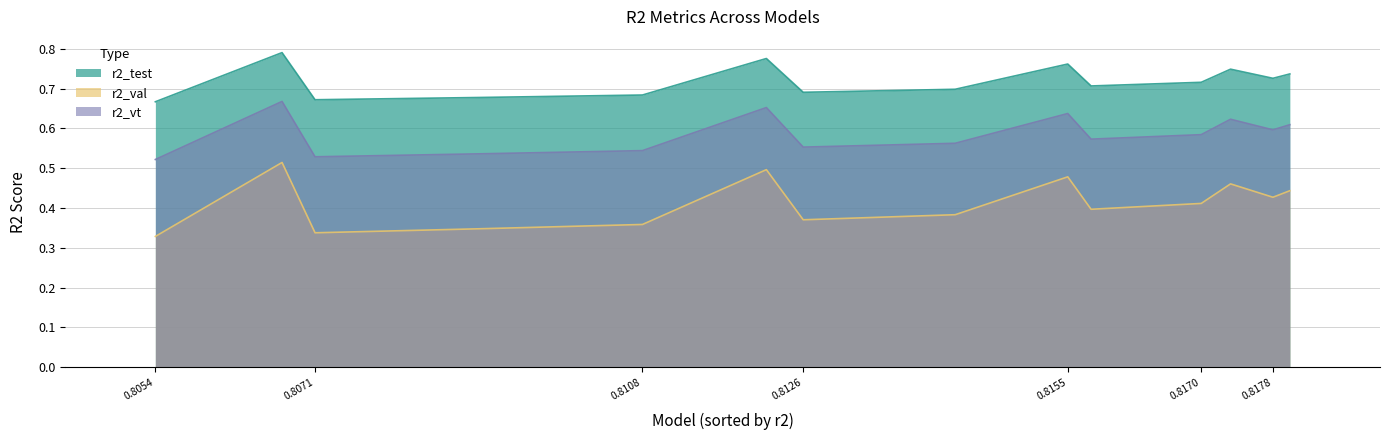

At 0.8054, list the series in order from largest to smallest.

r2_test, r2_vt, r2_val